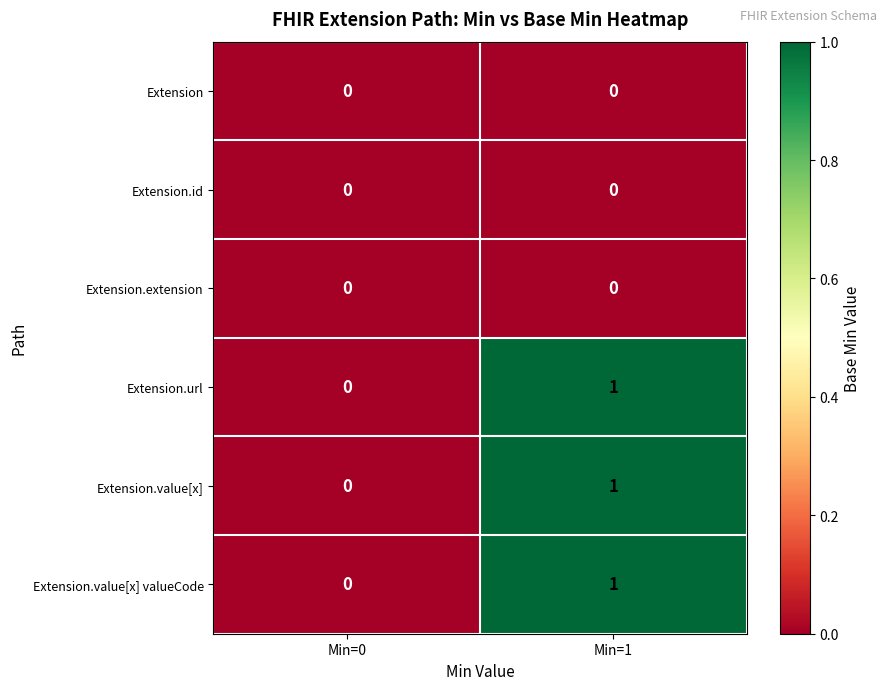

At which category does the chart reach its peak across all series?

Min=1